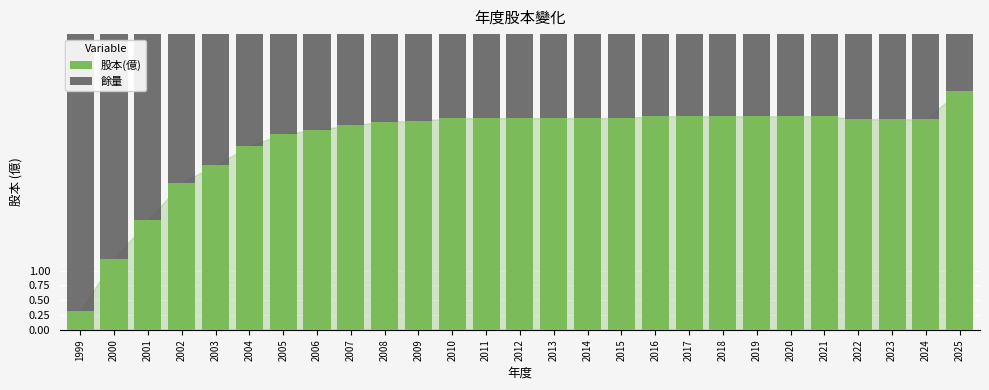

Does the chart contain any negative values?

No